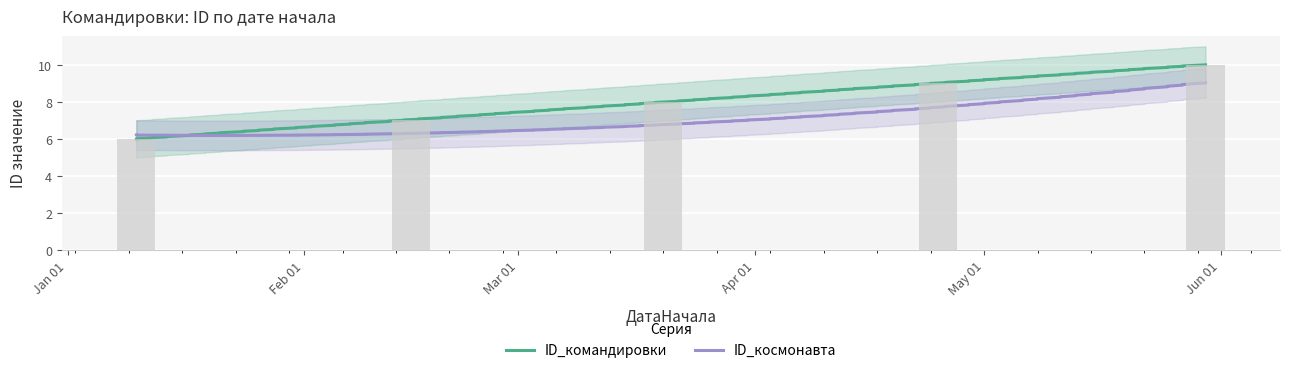

Rank the series by their average value, from lowest to highest.

ID_космонавта, ID_командировки